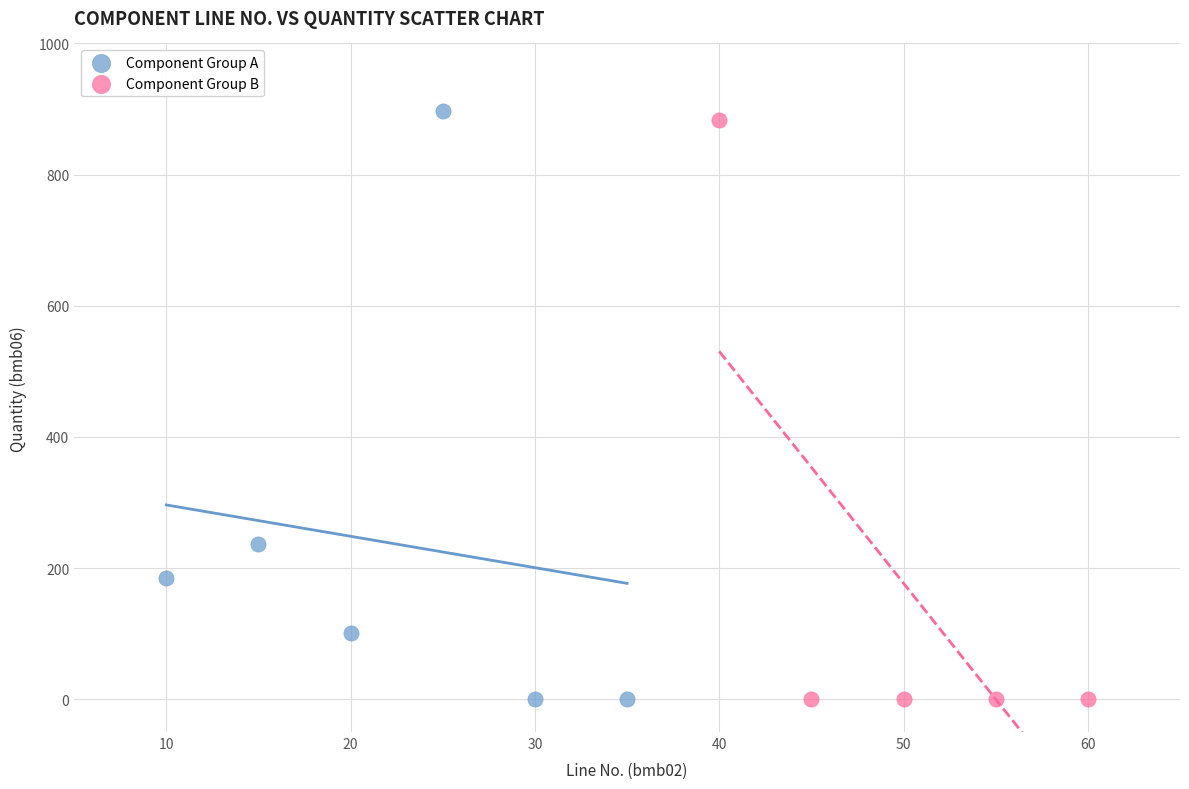

What are all the series names shown in the legend?

Component Group A, Component Group B